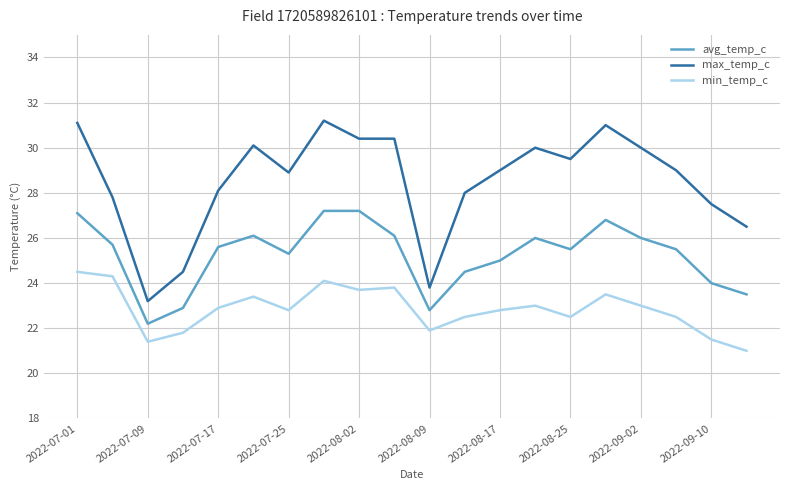

What is the difference between the maximum and minimum values in the min_temp_c series?

3.5